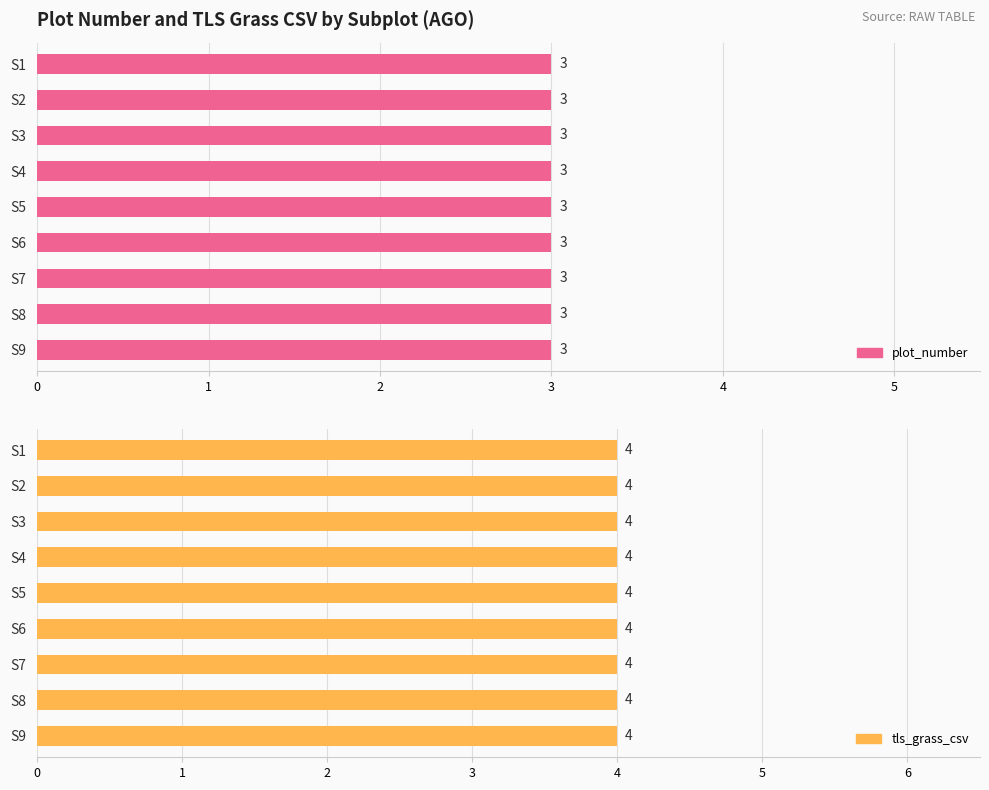

At which category does the chart reach its peak across all series?

S1